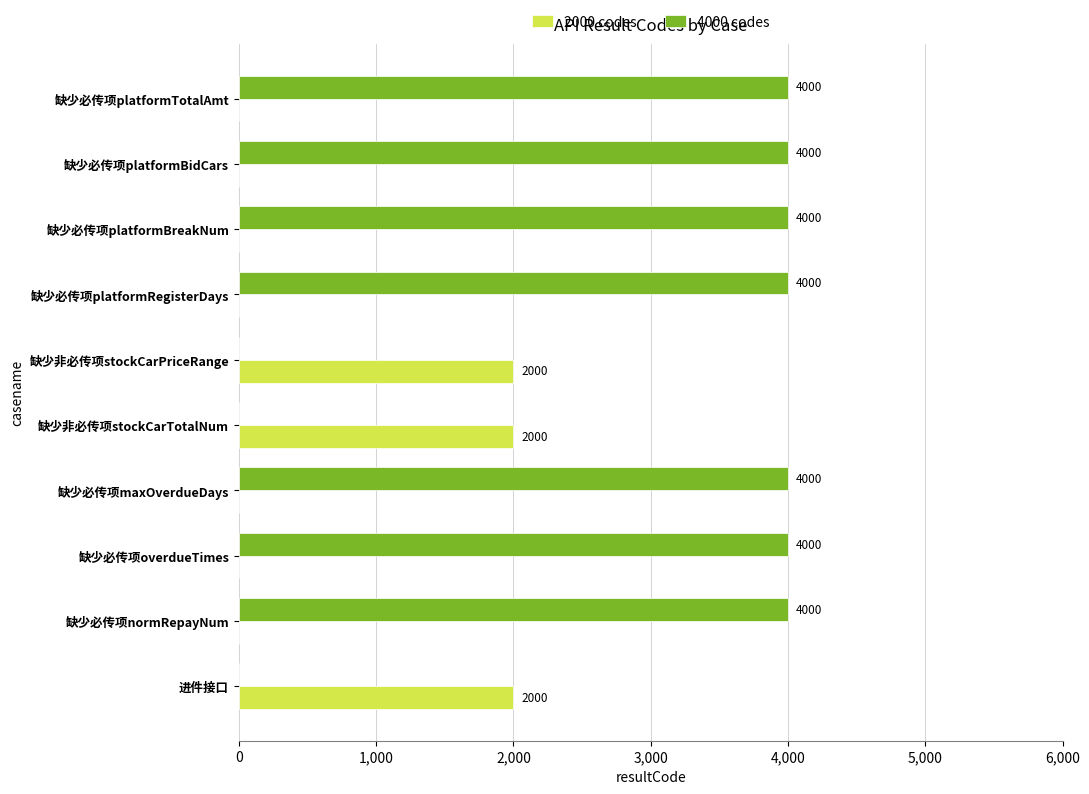

True or false: 4000 codes has a value of 6427 at 缺少必传项platformRegisterDays.

False